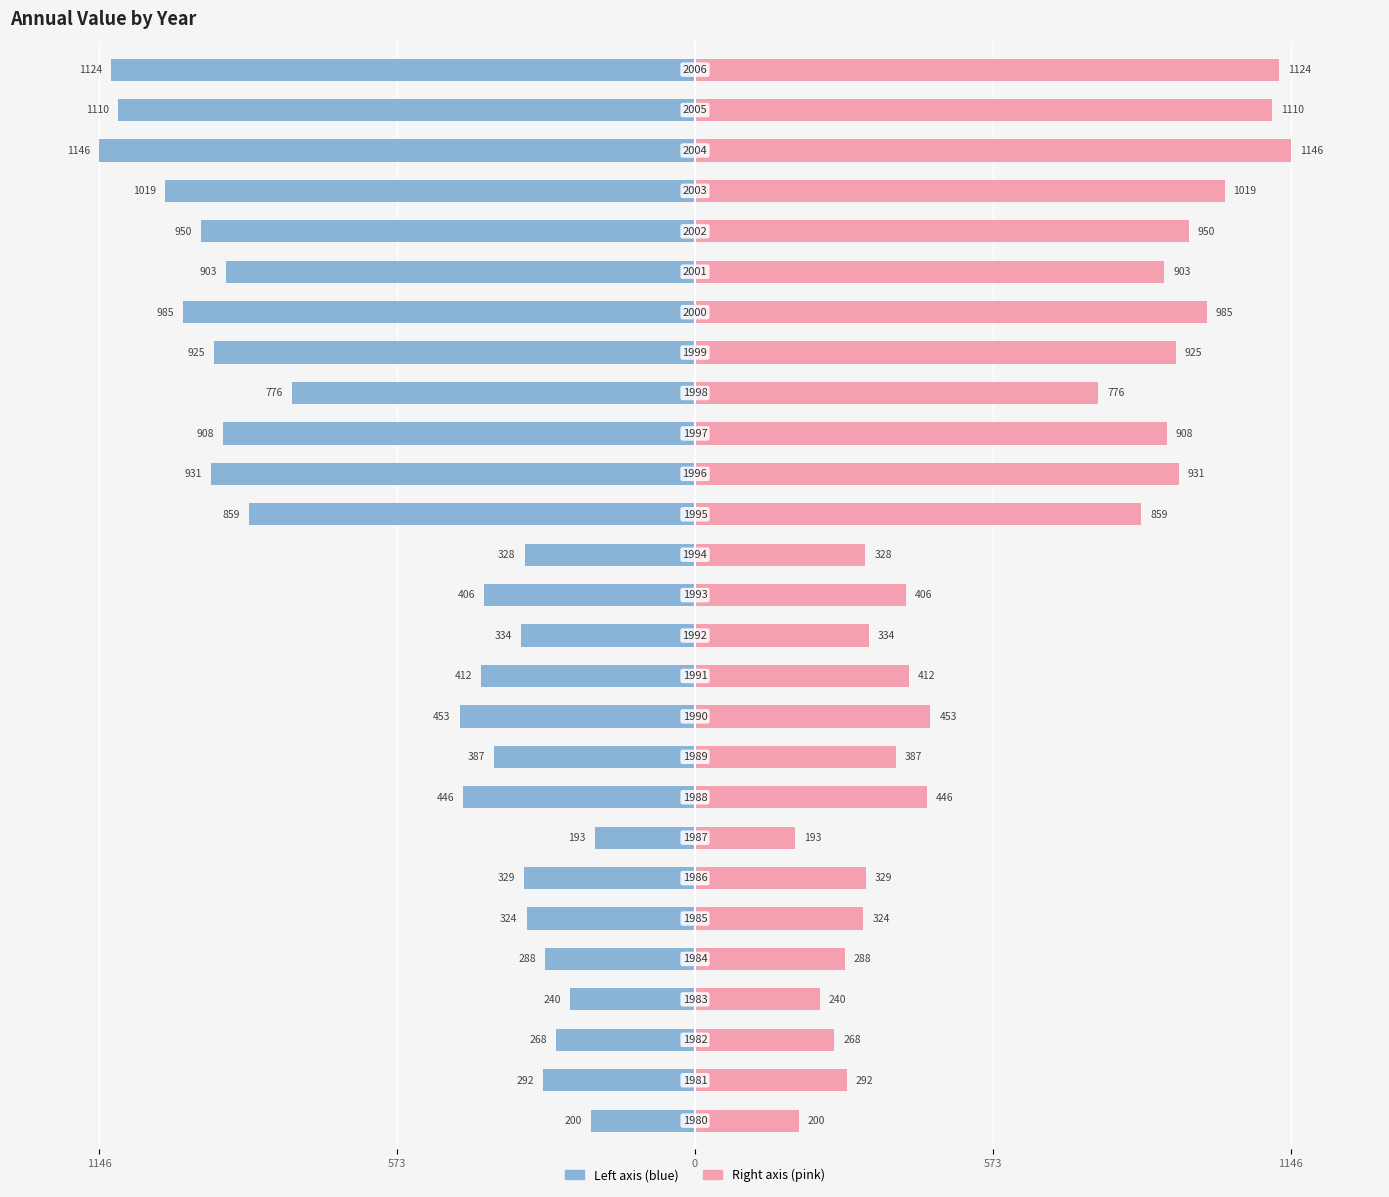

Count the number of categories in the chart.

27